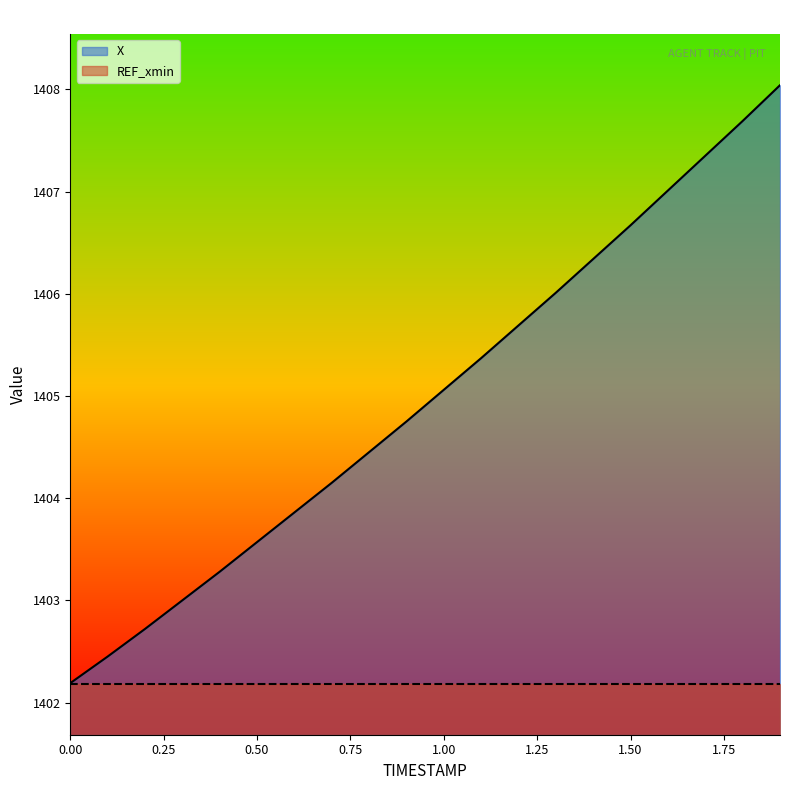

What value does the data have at 1.3?

1406.0